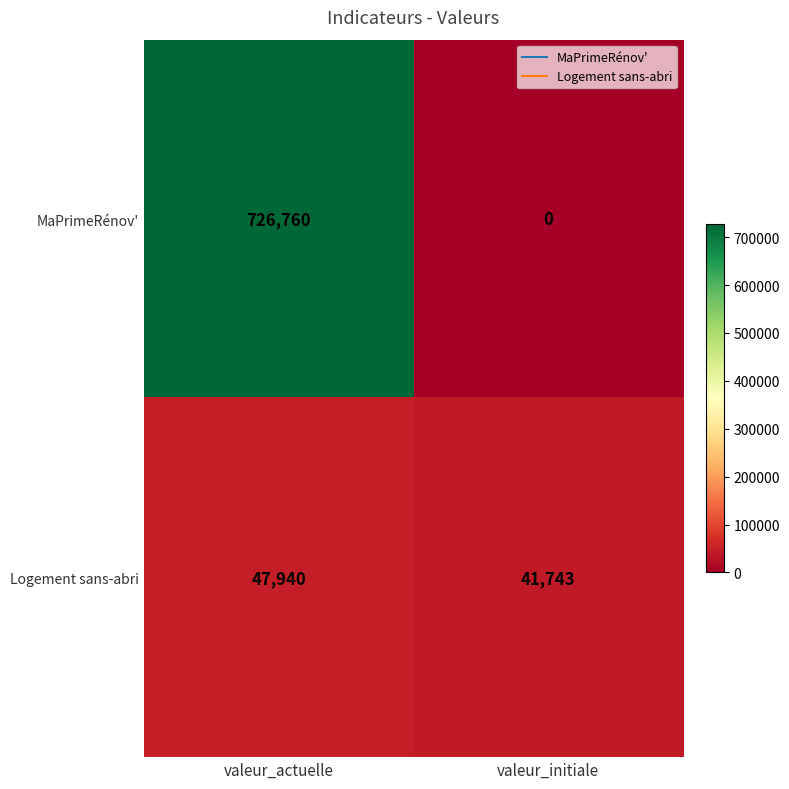

True or false: MaPrimeRénov' has a value of 726760 at valeur_actuelle.

True